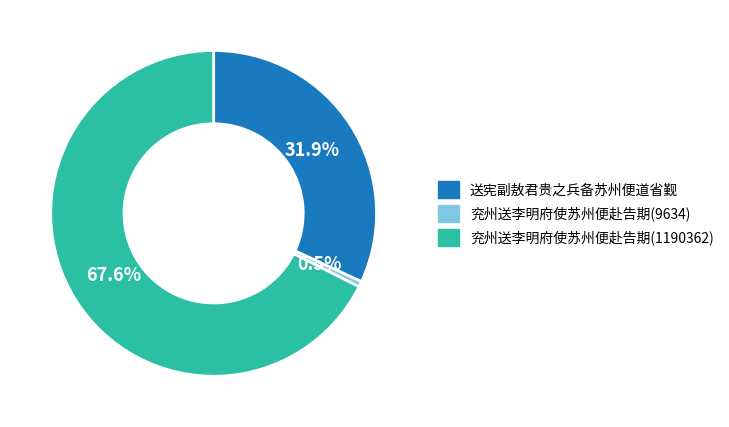

Approximately how many times larger is the value at 兖州送李明府使苏州便赴告期(1190362) compared to 送宪副敖君贵之兵备苏州便道省觐?

2.1